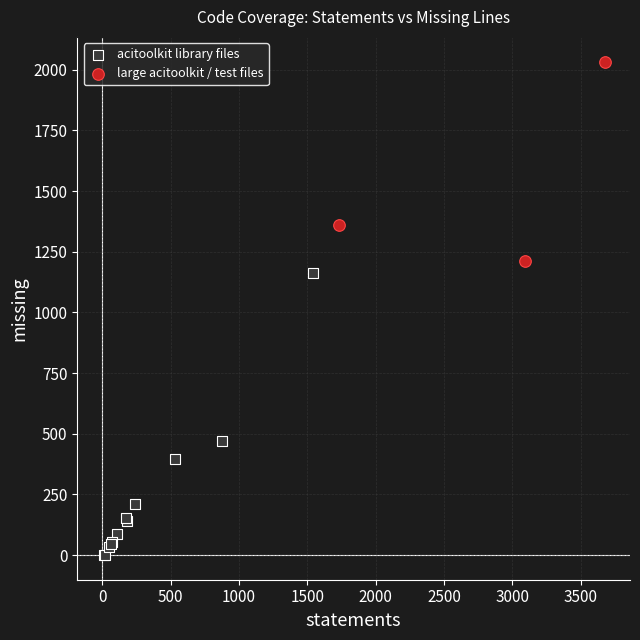

Which series has the widest spread of Y values?

acitoolkit library files